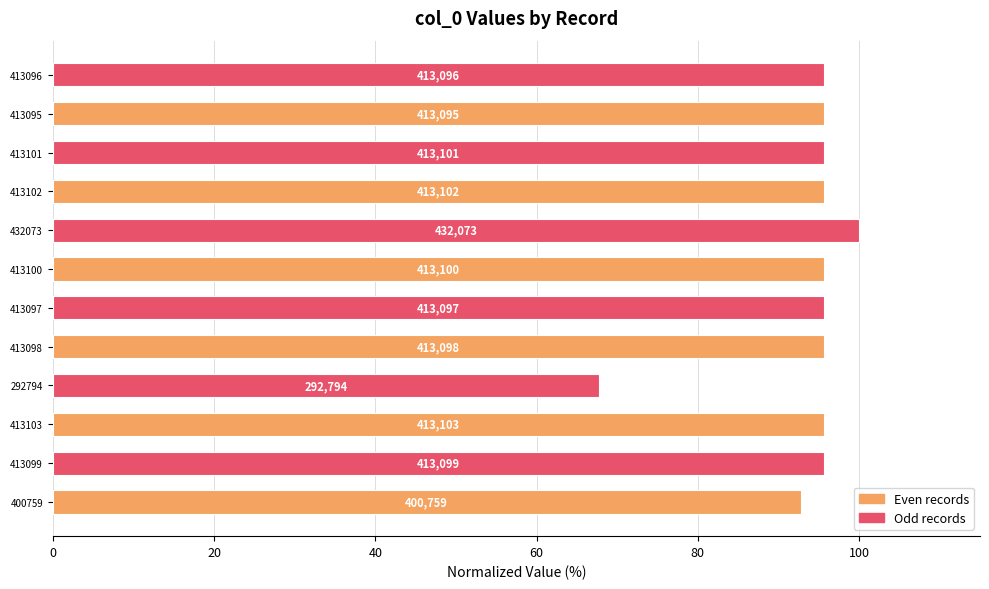

How many bars are there in total?

12